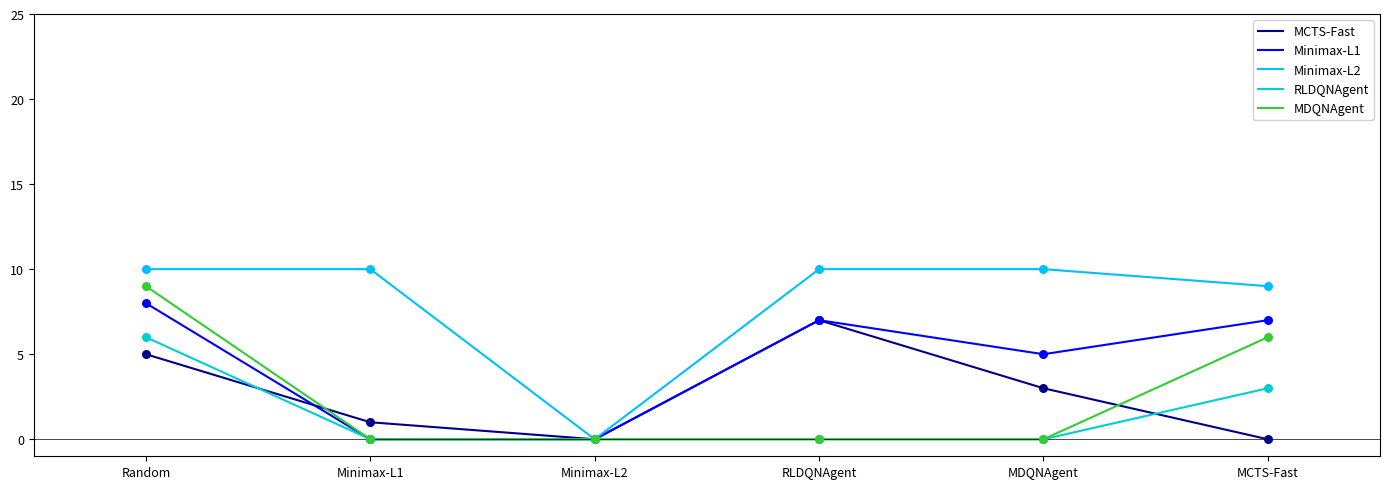

Between Random and RLDQNAgent, which series saw the biggest shift?

MDQNAgent